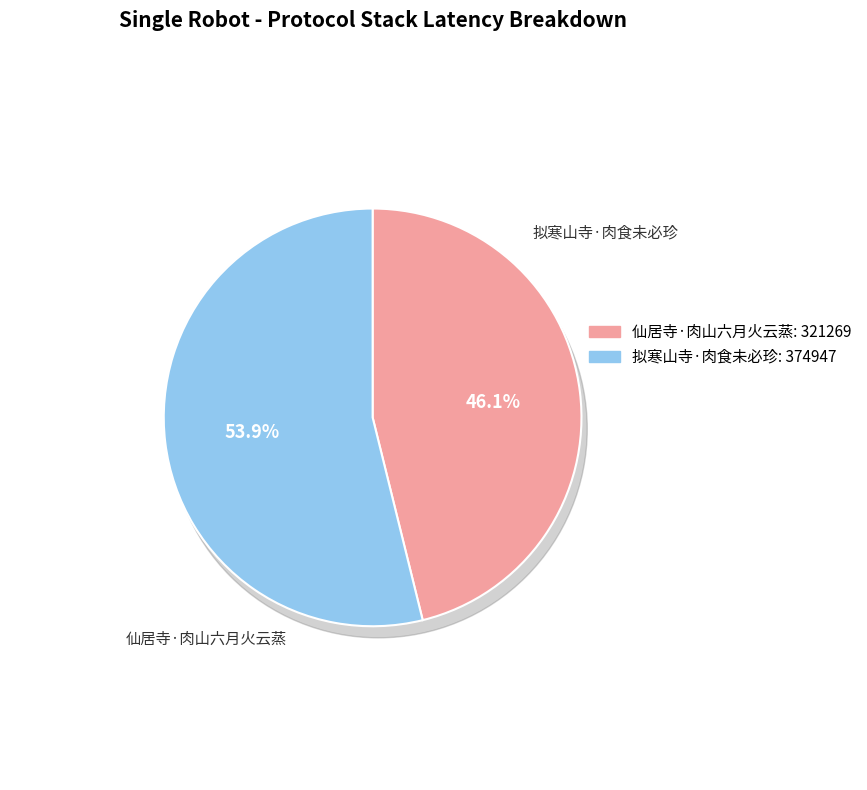

Does 拟寒山寺·肉食未必珍 represent more than half of the total?

Yes